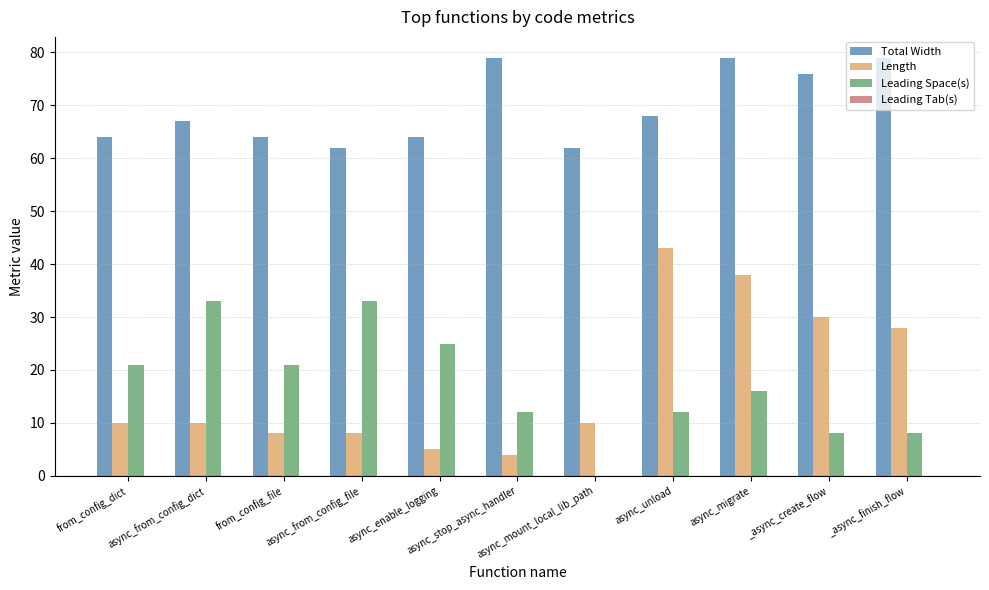

What is the highest value of the Length series?

43